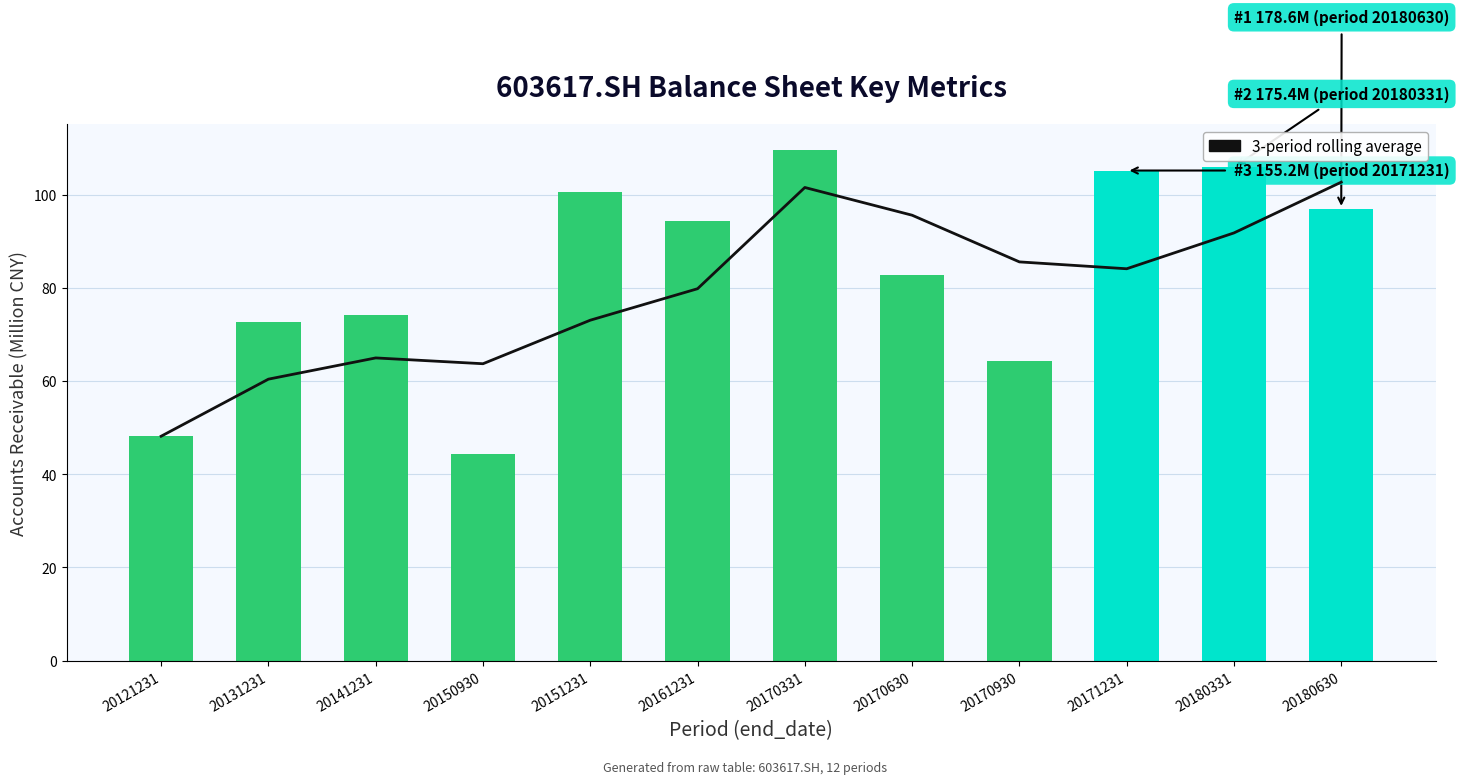

Reading right to left, what are all the values shown in this chart?

3-period rolling average: 20180630=102.7	20180331=91.8	20171231=84.1	20170930=85.6	20170630=95.6	20170331=101.6	20161231=79.8	20151231=73.1	20150930=63.7	20141231=65.0	20131231=60.4	20121231=48.2
accounts_receiv: 20180630=97.0	20180331=105.9	20171231=105.2	20170930=64.3	20170630=82.9	20170331=109.6	20161231=94.4	20151231=100.7	20150930=44.4	20141231=74.1	20131231=72.7	20121231=48.2